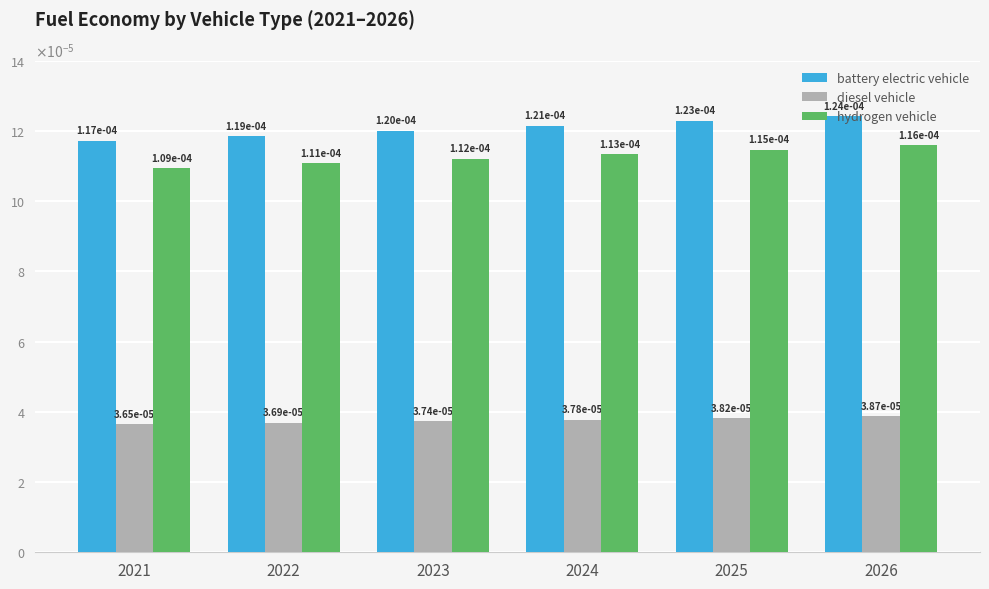

Is the value of diesel vehicle at 2024 greater than the value of battery electric vehicle at 2024?

No